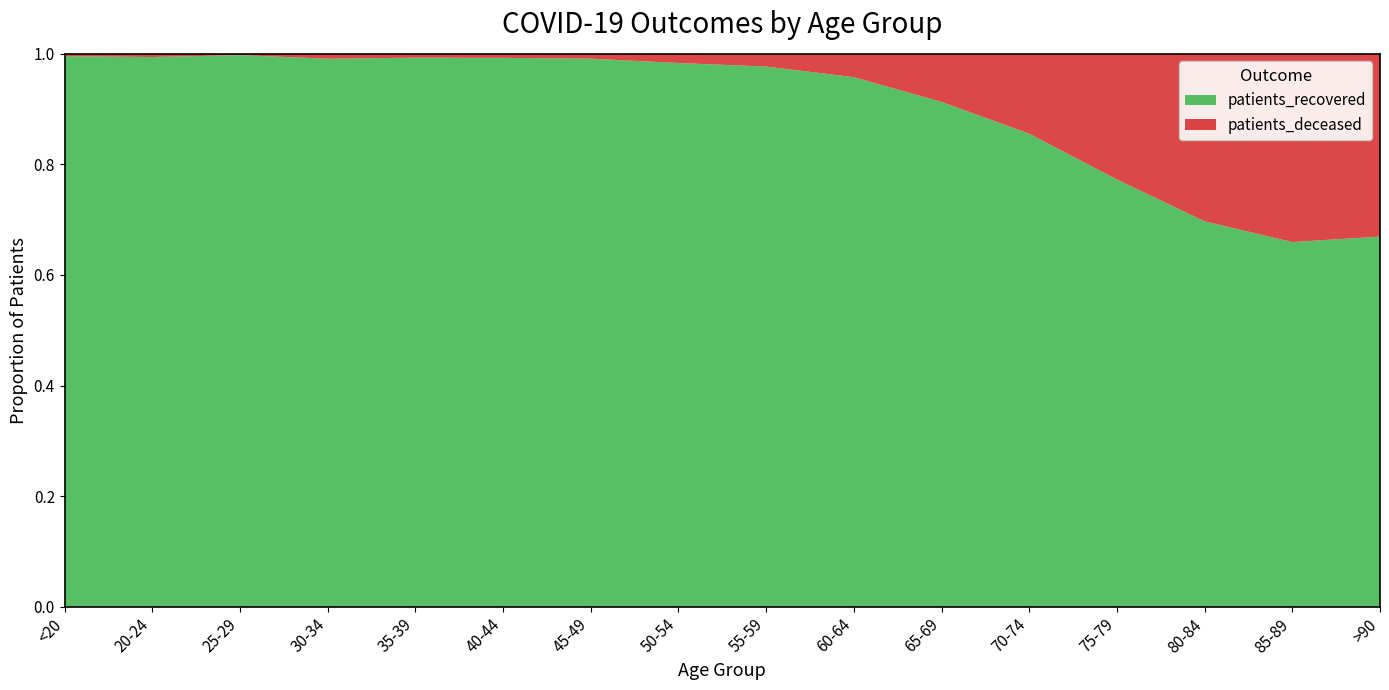

Reading left to right, transcribe all the data shown in this chart.

patients_recovered: 1440	520	854	1235	1423	1778	2940	4562	5531	5512	5401	6352	5952	4627	2858	1258
patients_deceased: 6	3	2	11	10	13	26	77	130	243	514	1073	1750	2012	1475	621